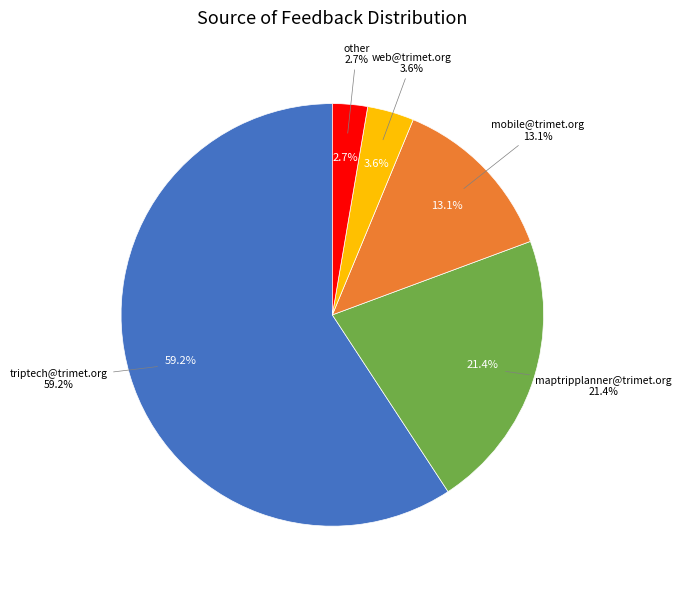

Which slice is the largest?

triptech@trimet.org